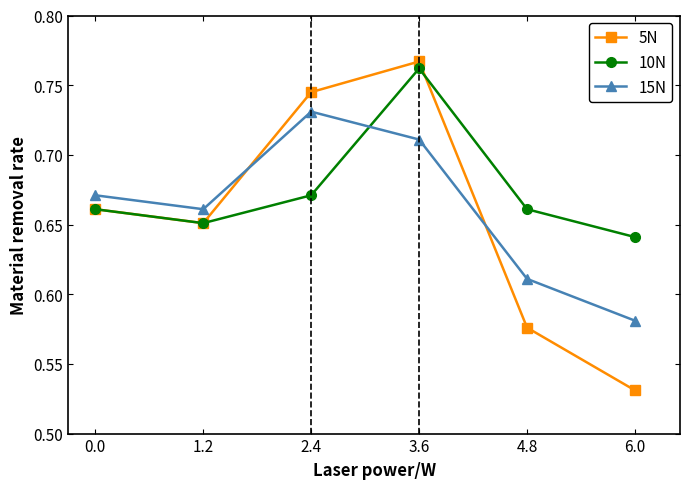

What is the label of the 6th point from the left?

6.0